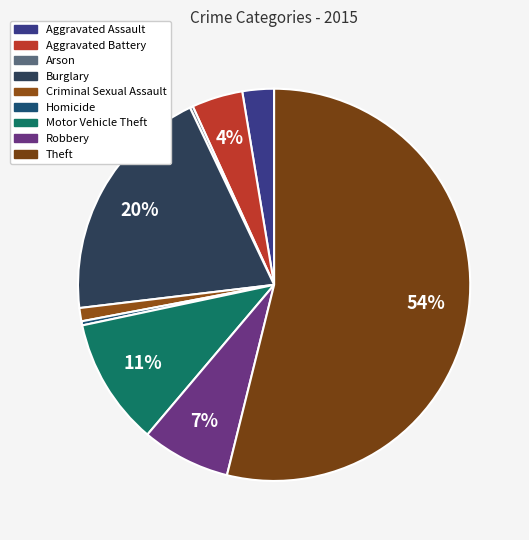

Is the sum of Homicide and Robbery greater than half?

No